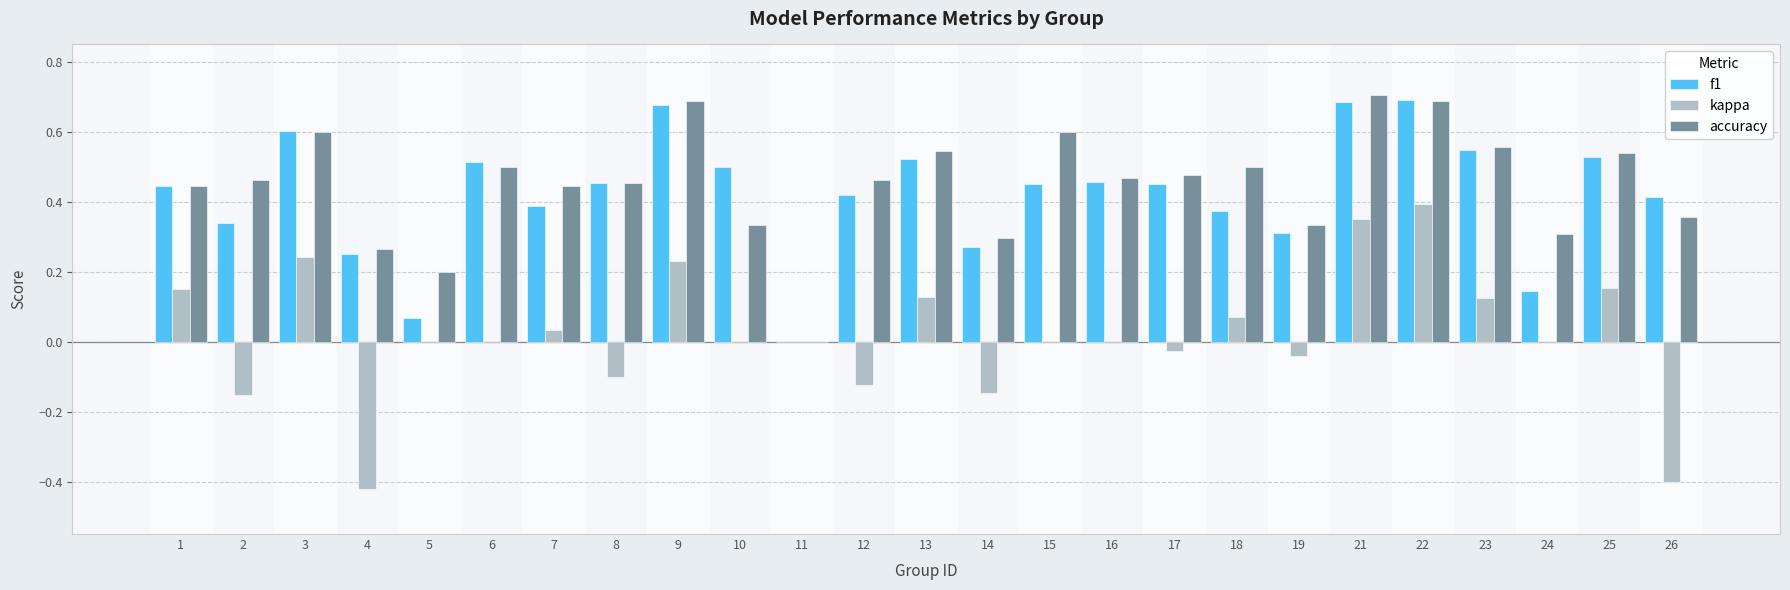

The value of accuracy at 18 is 0.8. True or false?

False